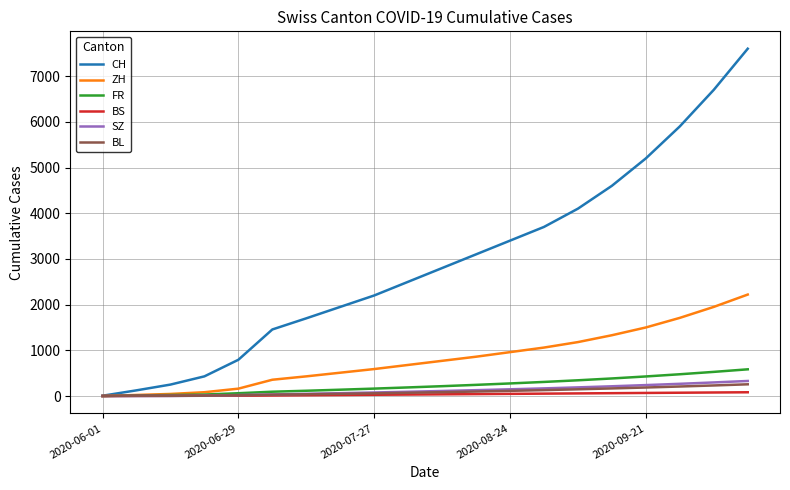

Which series has the widest spread of values?

CH